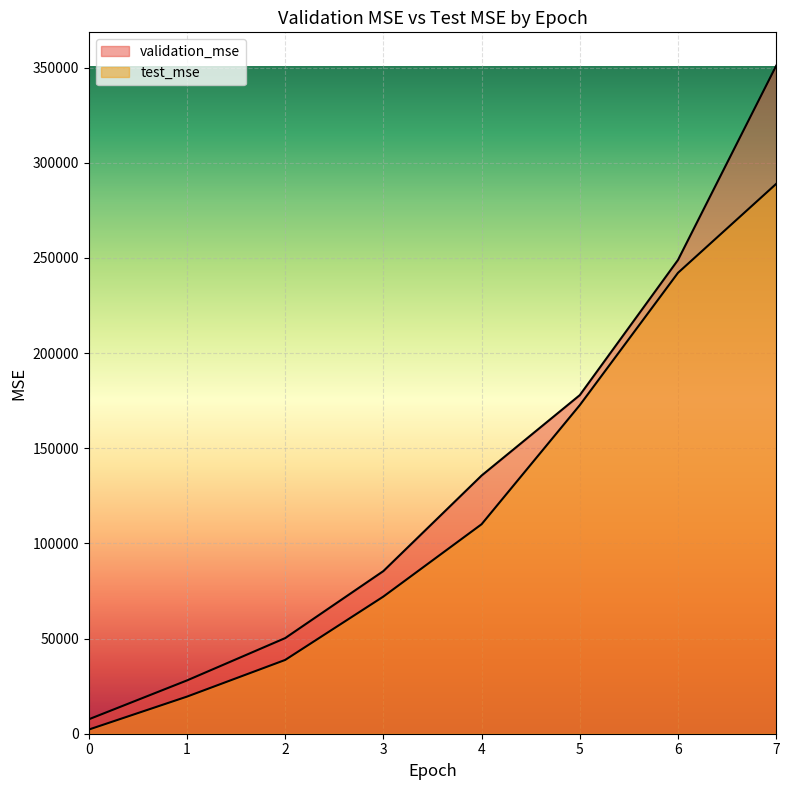

The validation_mse series shows 350996.9 at 7. True or false?

True